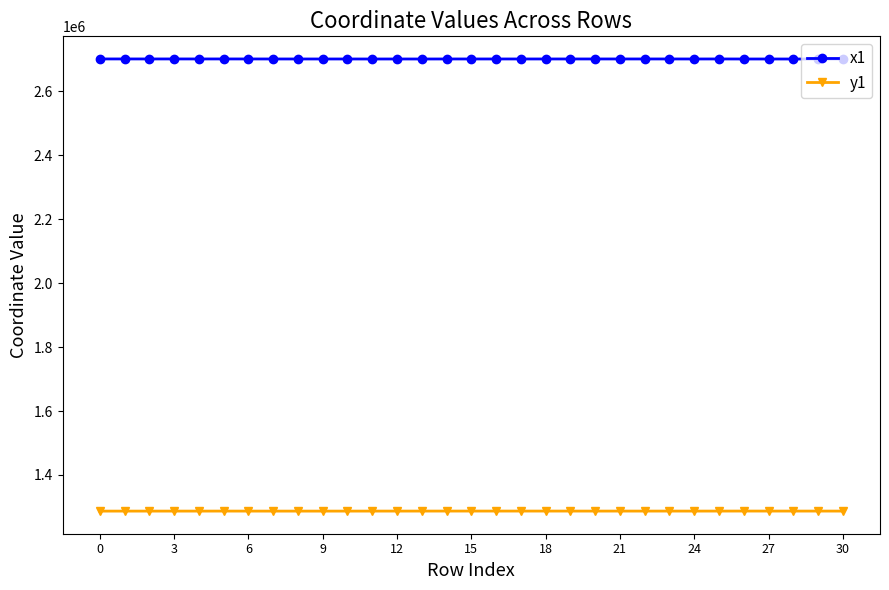

Which series has the largest total across all categories?

x1